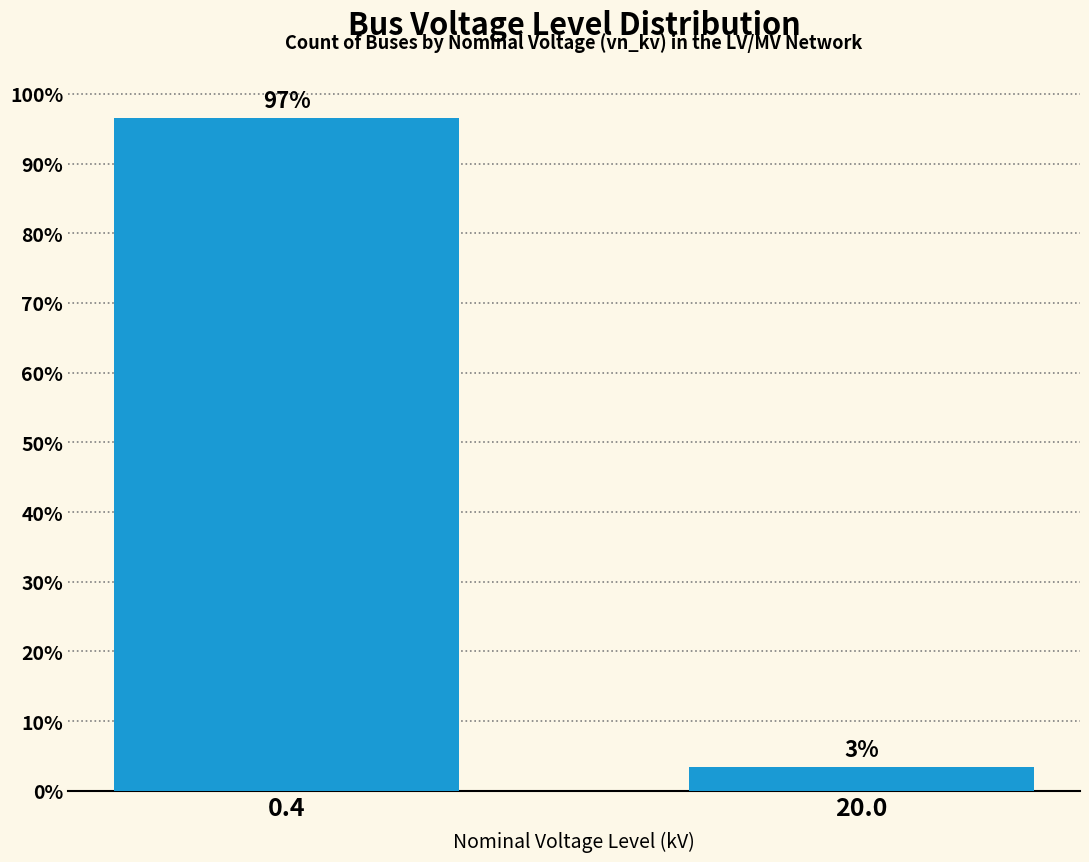

Rank the categories by value from lowest to highest.

20.0, 0.4